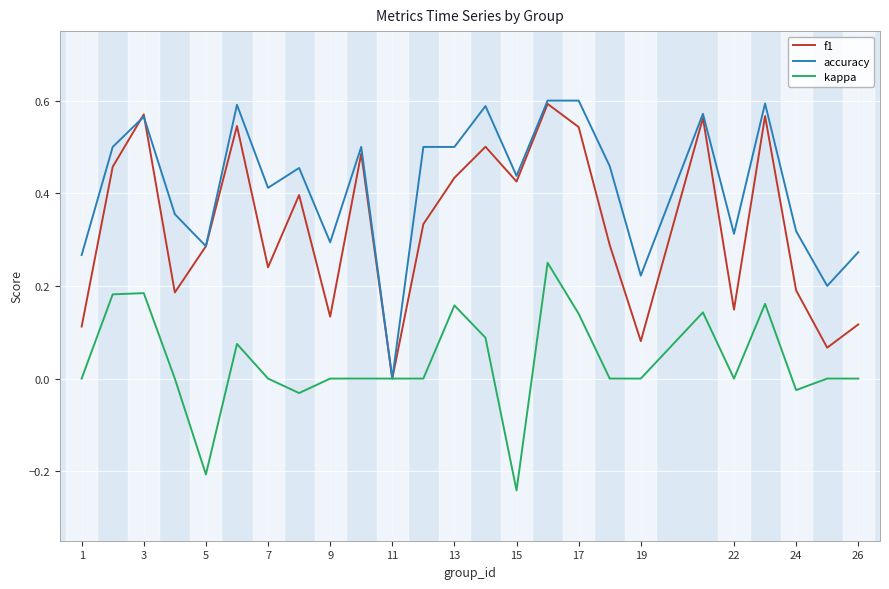

Which series has the widest spread of values?

accuracy